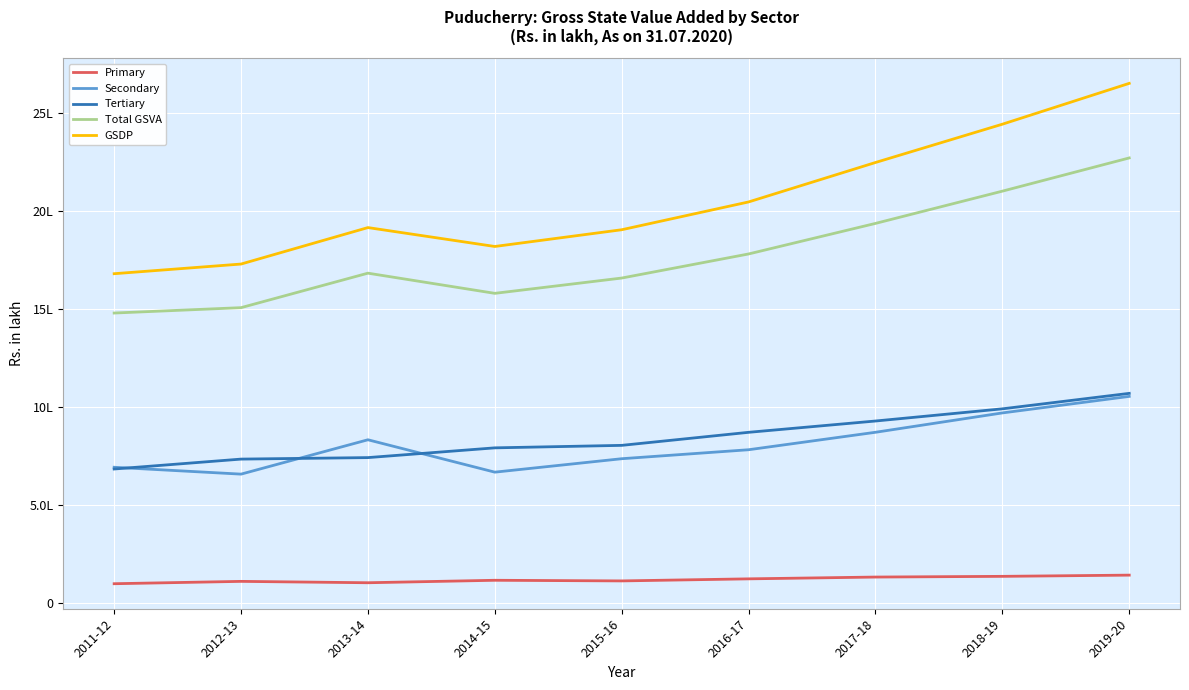

The value of Secondary at 2018-19 is 1585589.2. True or false?

False